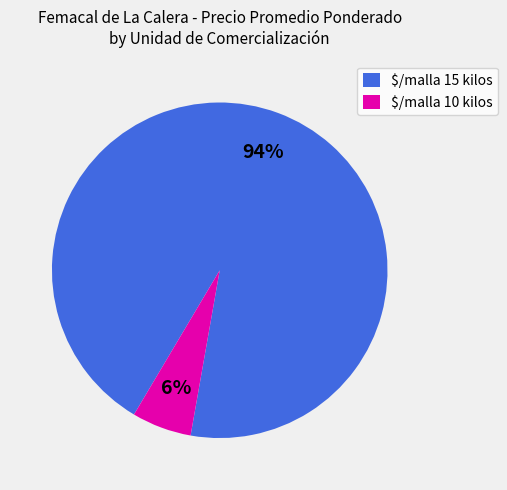

To the nearest percent, what is the average slice percentage?

50%